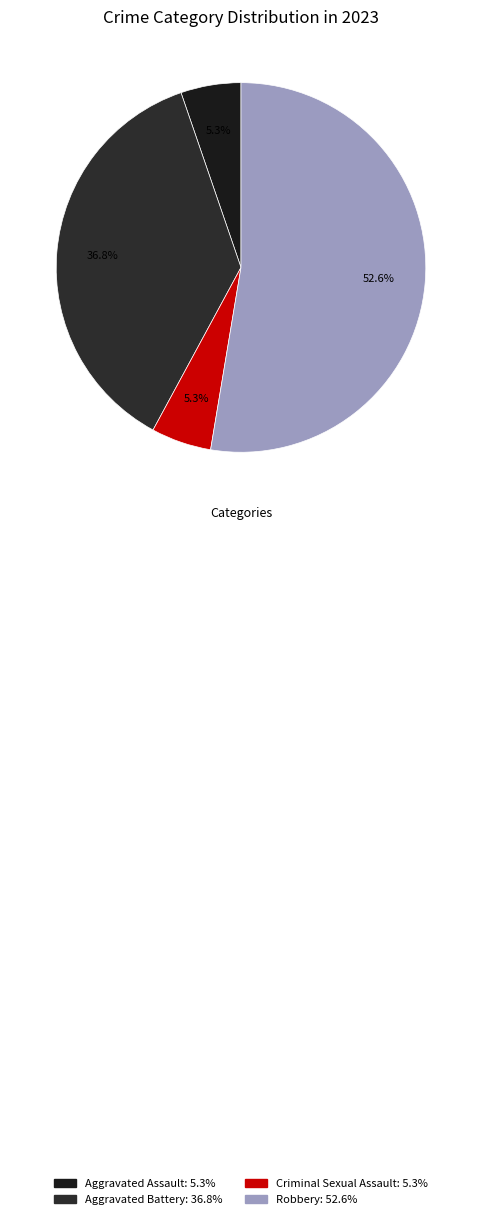

Is the sum of Criminal Sexual Assault and Aggravated Assault greater than half?

No